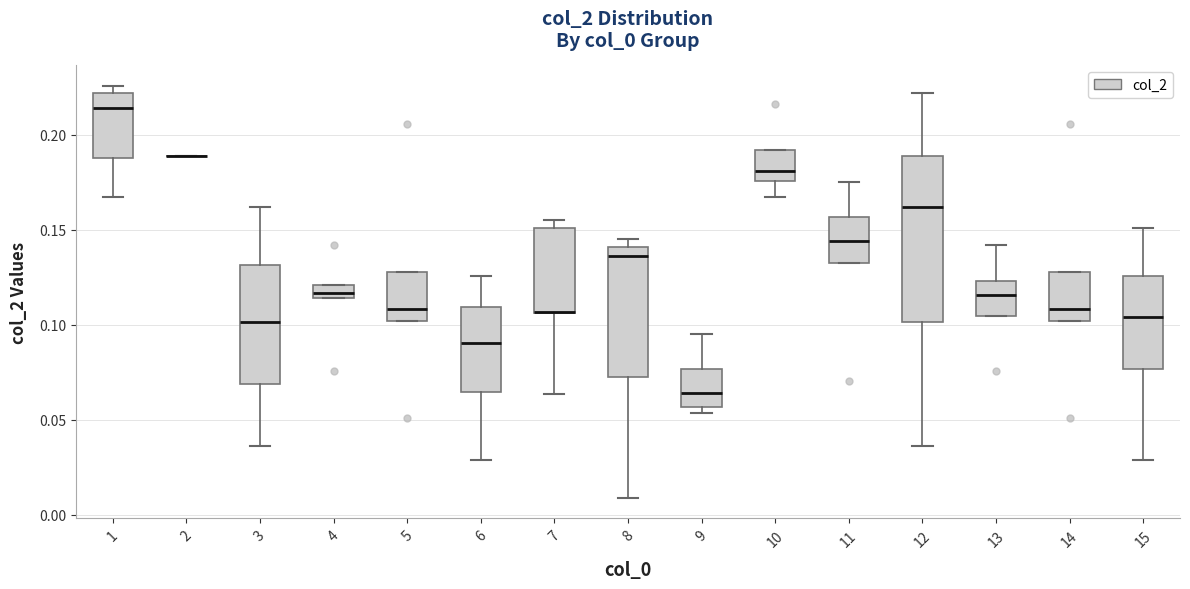

Comparing the boxes themselves (not the whiskers), which one is the tallest?

12